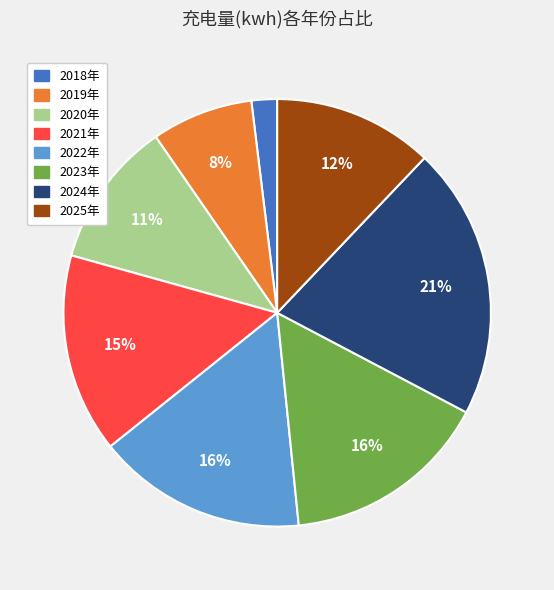

To the nearest percent, what is the average slice percentage?

12%